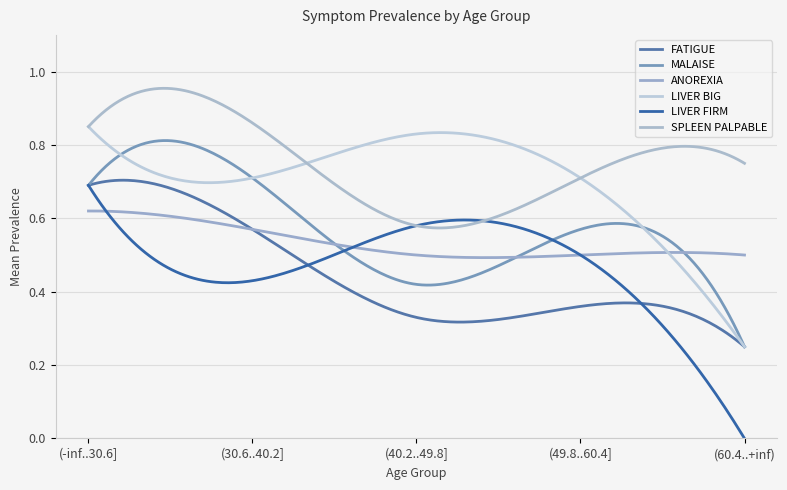

Reading left to right, what are all the values shown in this chart?

FATIGUE: 0.7	0.6	0.3	0.4	0.2
MALAISE: 0.7	0.7	0.4	0.6	0.2
ANOREXIA: 0.6	0.6	0.5	0.5	0.5
LIVER BIG: 0.8	0.7	0.8	0.7	0.2
LIVER FIRM: 0.7	0.4	0.6	0.5	0.0
SPLEEN PALPABLE: 0.8	0.9	0.6	0.7	0.8